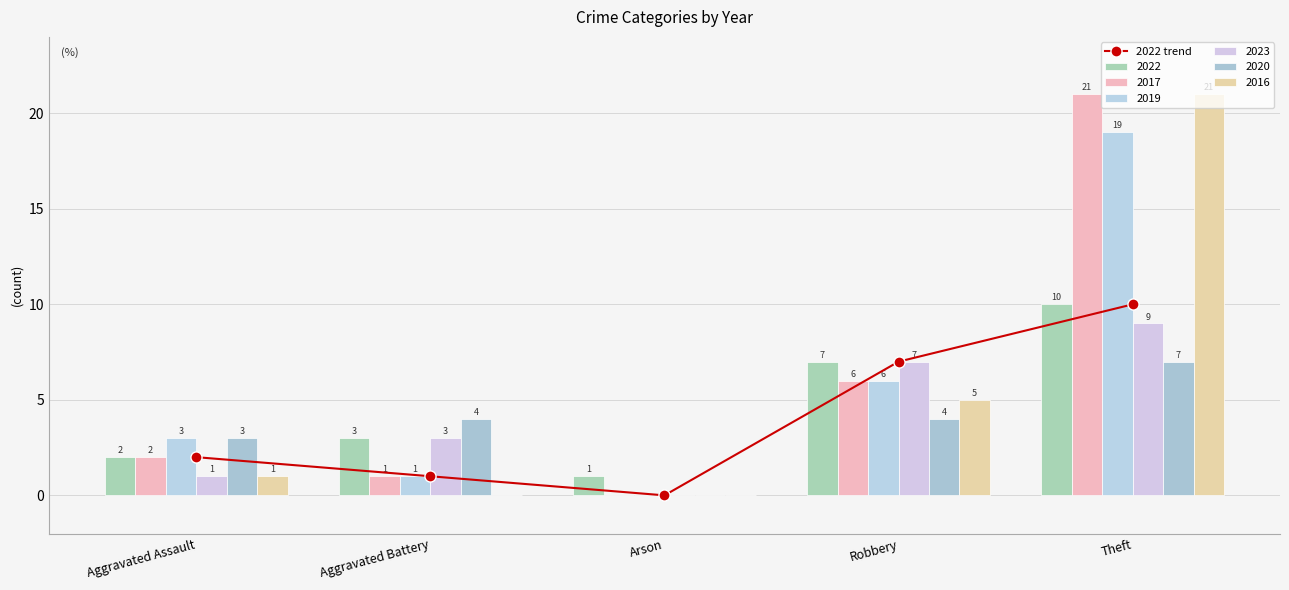

List the labels in order of value, smallest first.

Arson, Aggravated Battery, Aggravated Assault, Robbery, Theft